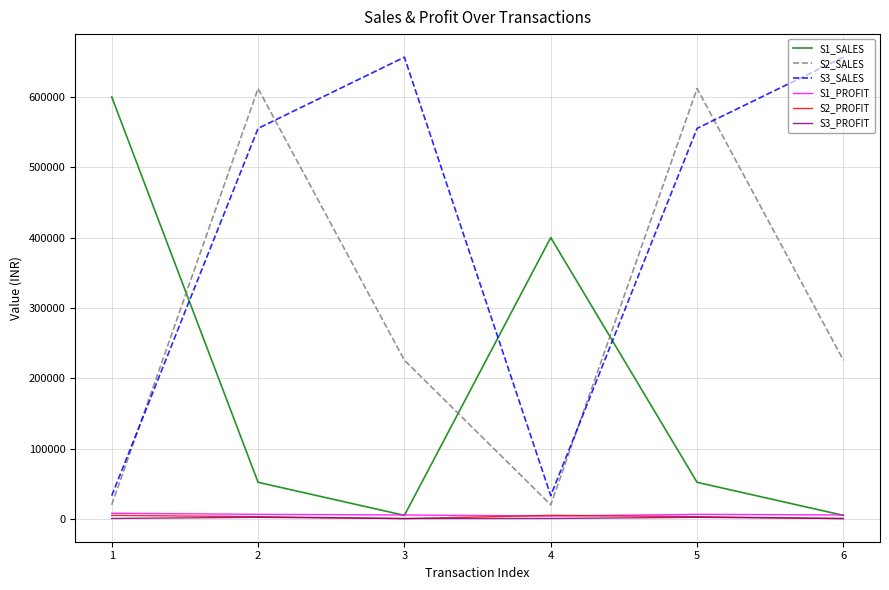

True or false: S3_PROFIT and S3_SALES intersect in this chart.

False